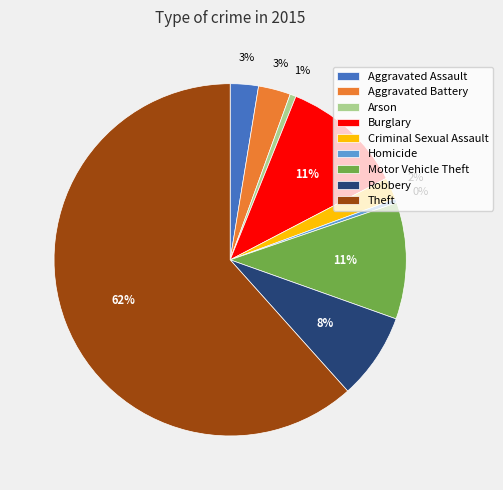

To the nearest percent, what portion does Aggravated Assault represent?

3%